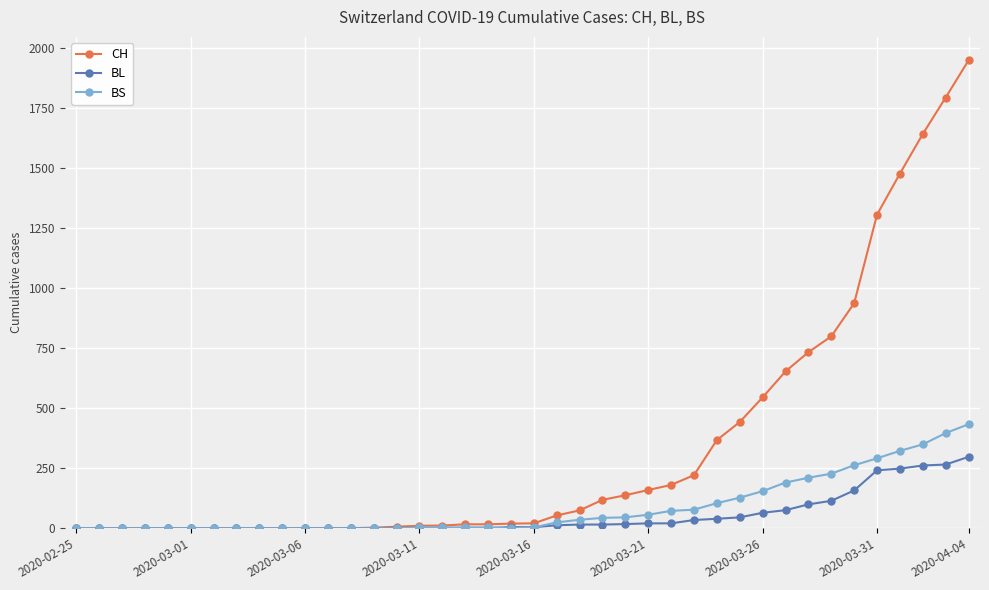

Which series has the widest spread of values?

CH